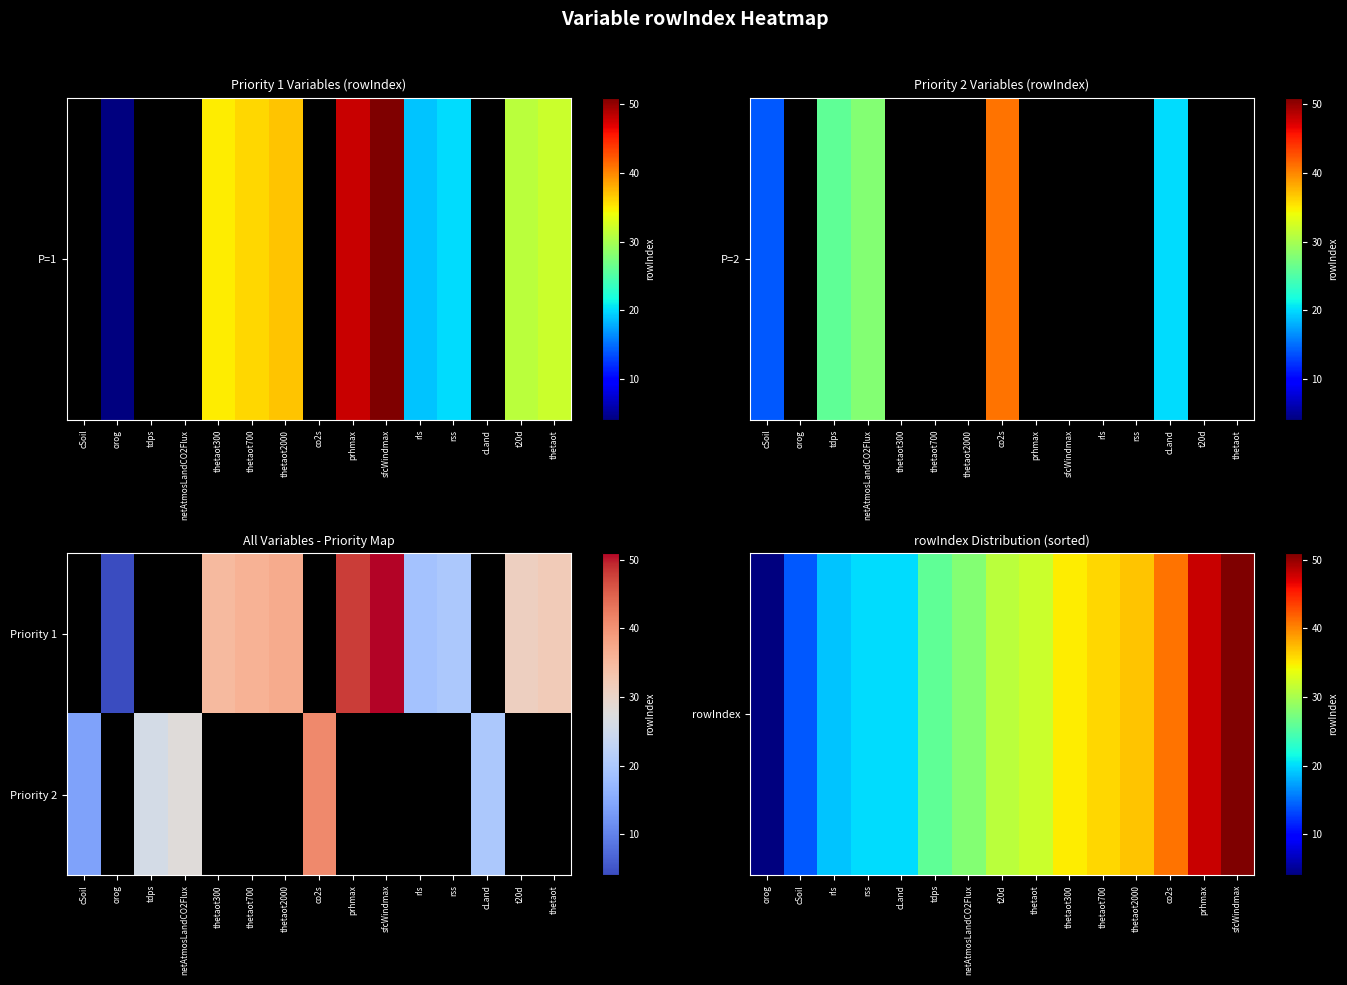

How many distinct data groups are displayed?

2